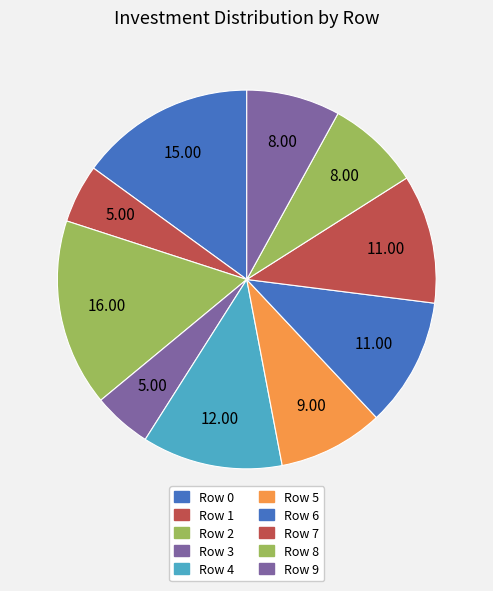

Is there any slice that represents more than half of the pie?

No